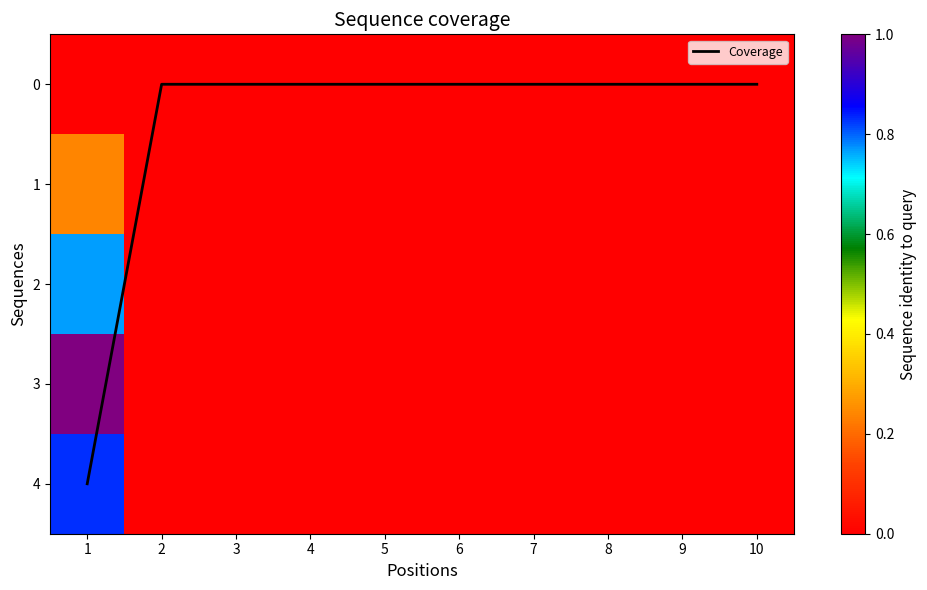

Which series changed the most between 2 and 4?

Coverage